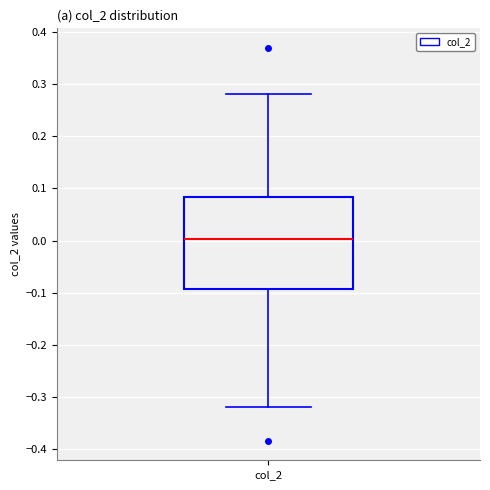

Transcribe this box plot: give where the median line is, the range the box spans, and where the two whiskers end, as read against the y-axis. The values are not printed on the chart, so give them approximately, as read against the axis.

median 0.00, box -0.09 to 0.08, whiskers -0.32 to 0.28